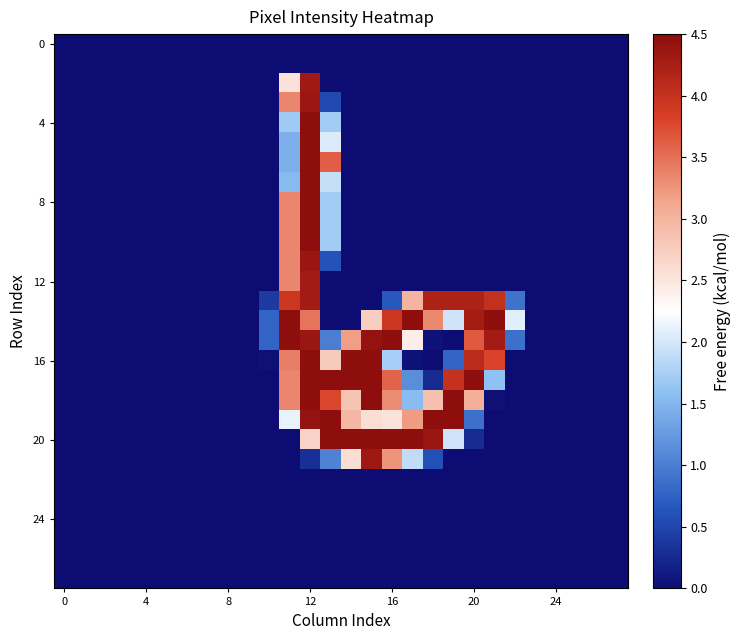

Which series has the largest range (max minus min)?

4